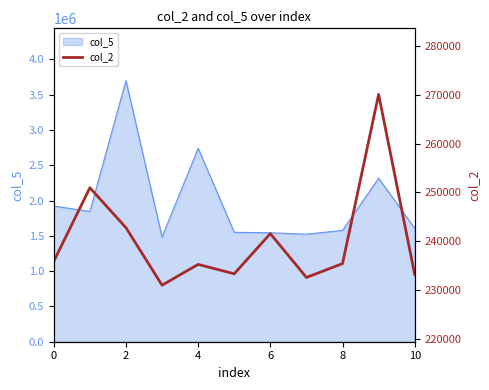

What is the maximum value for col_5?

3700792